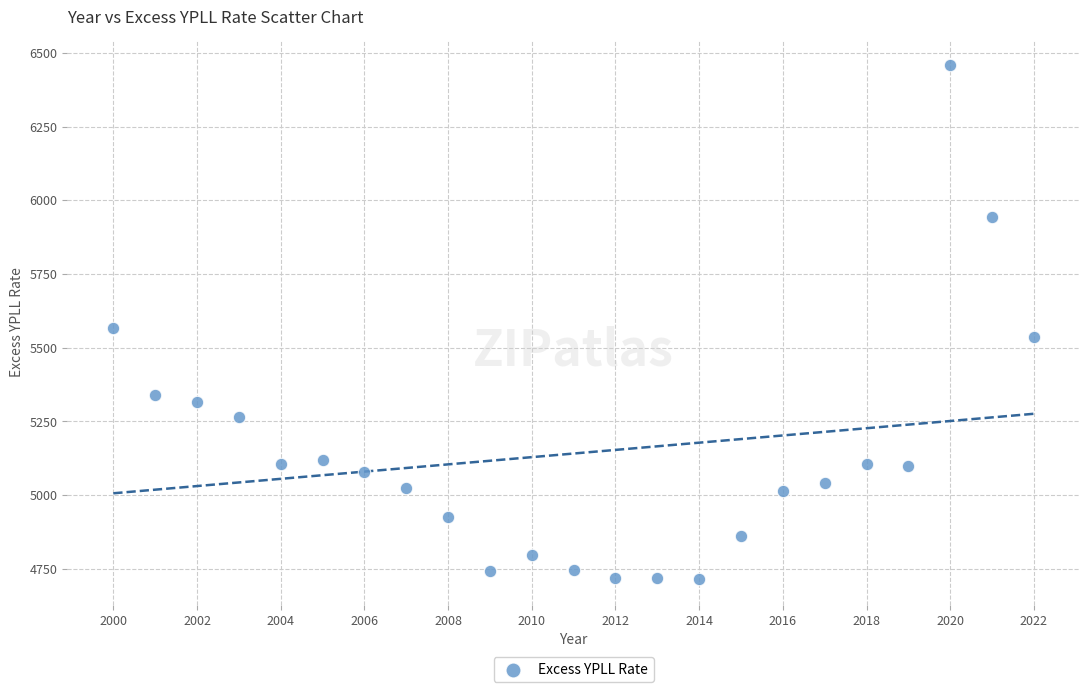

What is the range of X values (max minus min)?

22.0